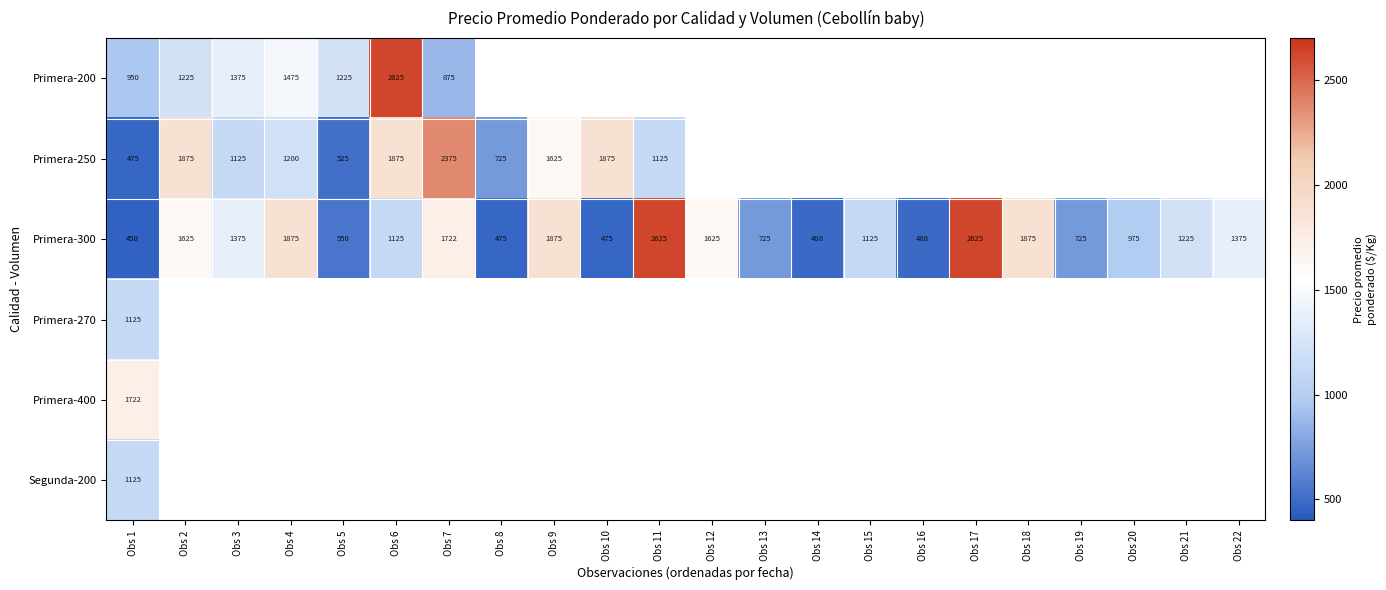

True or false: Primera-300 has a value of 2367 at Obs 7.

False